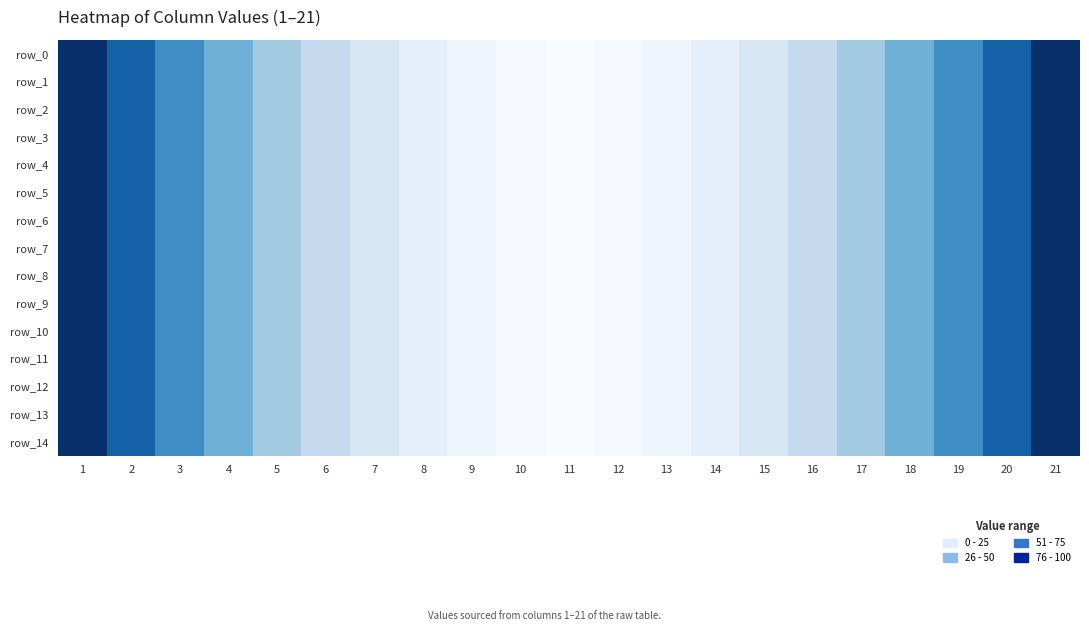

The row_0 series shows 0 at 11. True or false?

True